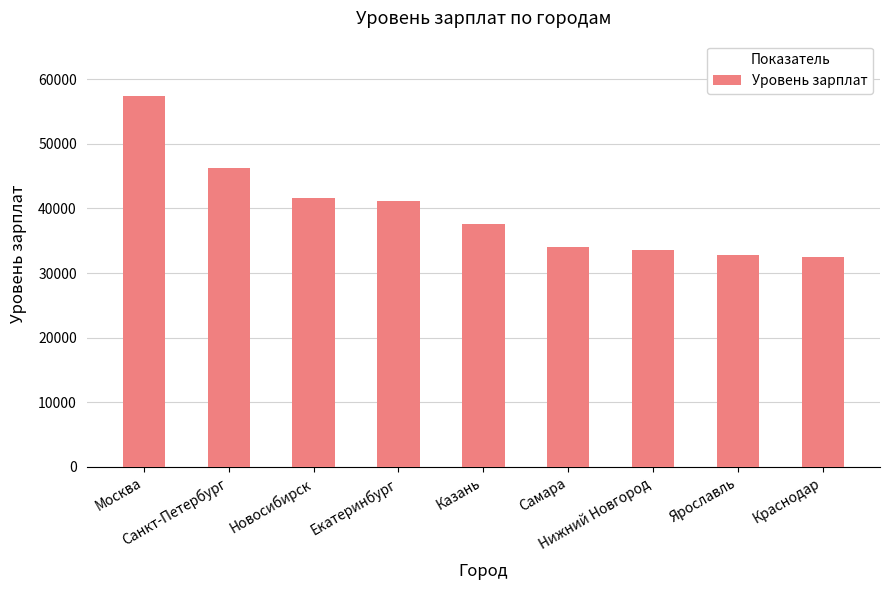

What is the label of the 8th bar from the right?

Санкт-Петербург